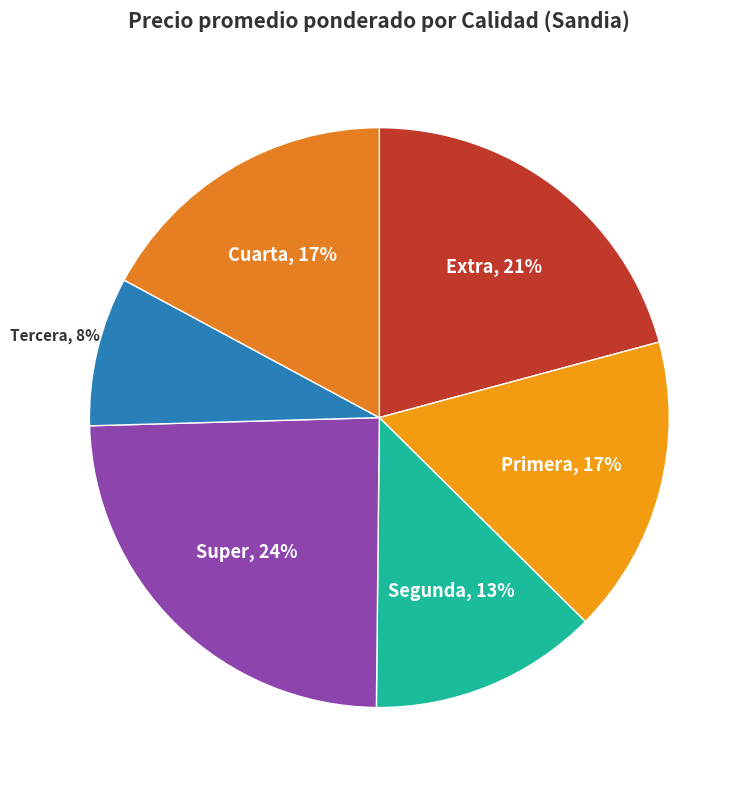

Does Primera represent more than half of the total?

No